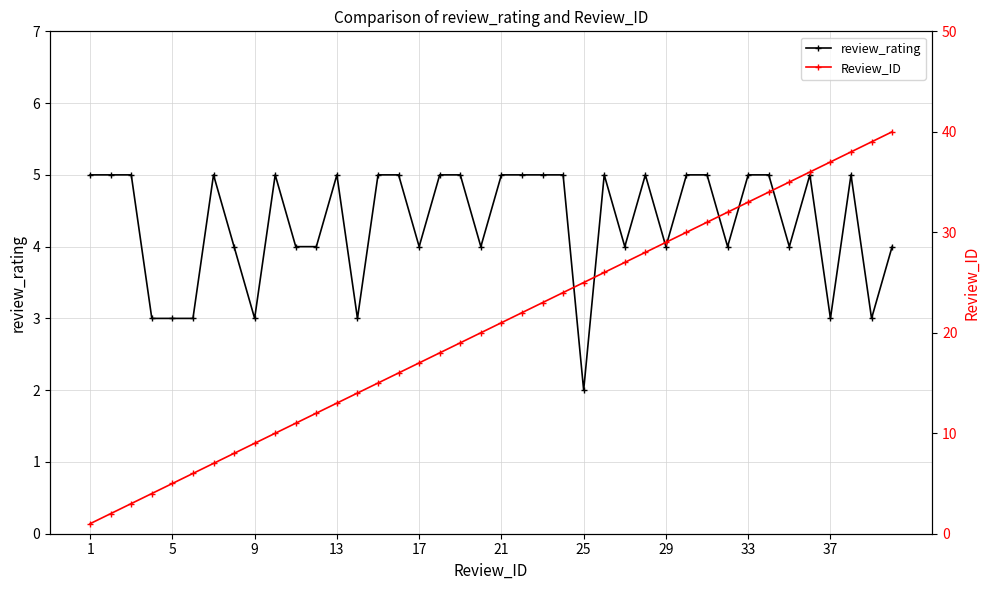

Is it true that review_rating equals 6 at 29?

False